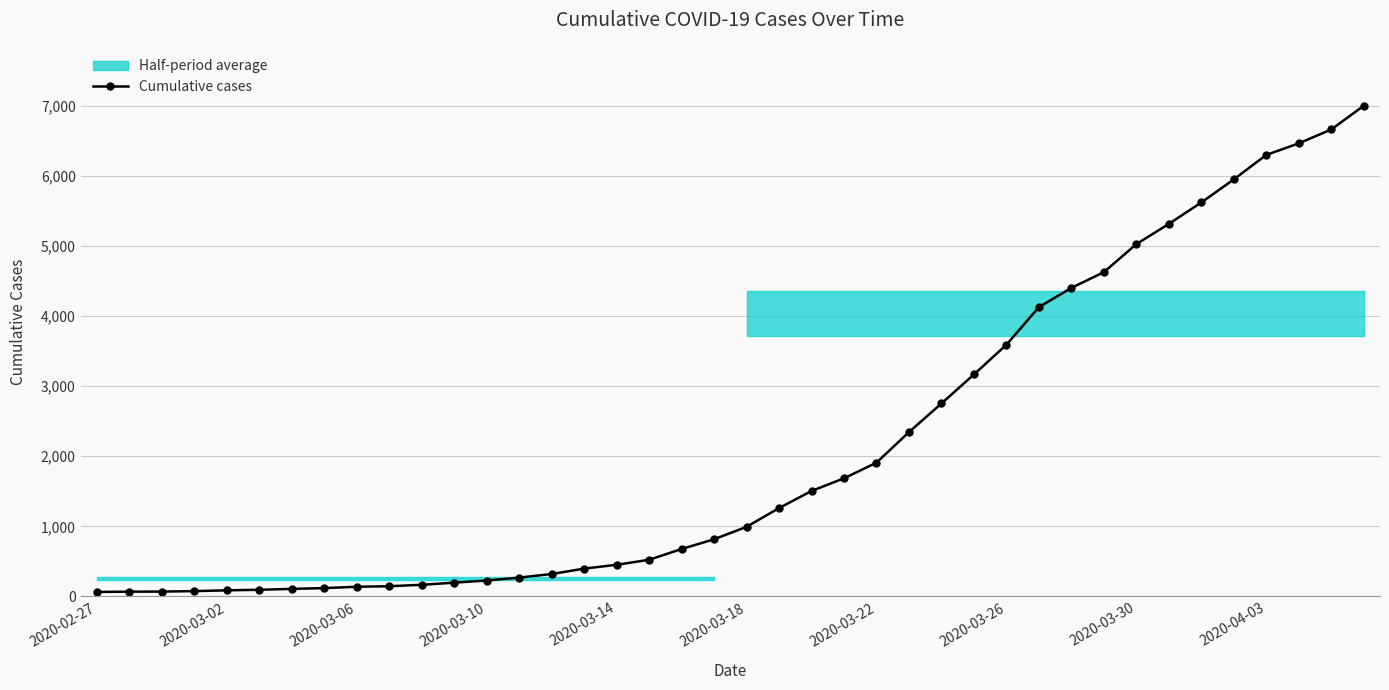

Does the chart have visible grid lines?

Yes